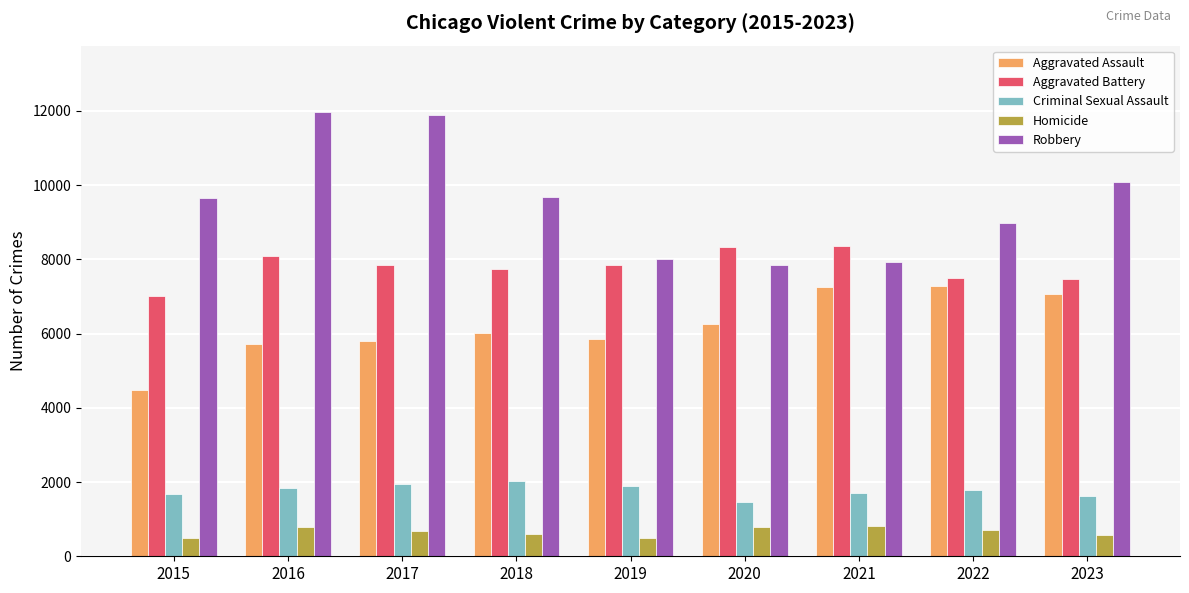

At which label does Aggravated Assault reach its minimum?

2015